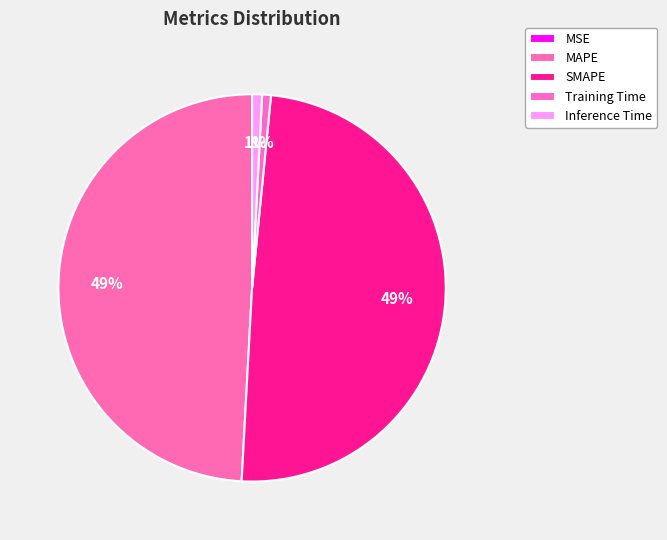

Does any single category account for the majority?

No